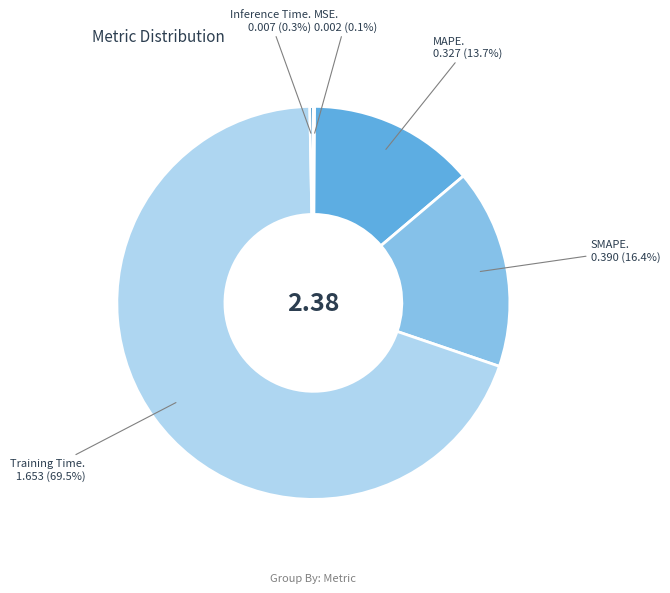

Is there any slice that represents more than half of the pie?

Yes